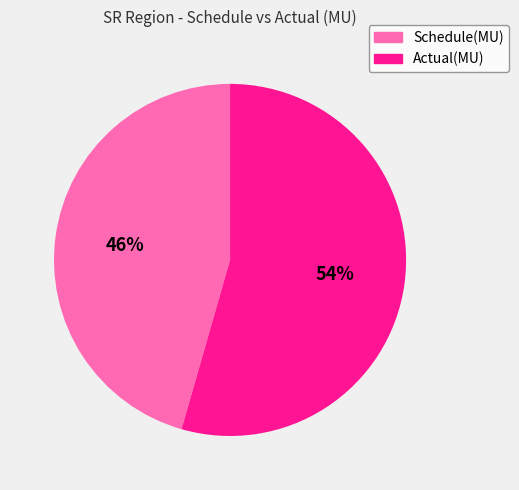

Does any single category account for the majority?

Yes